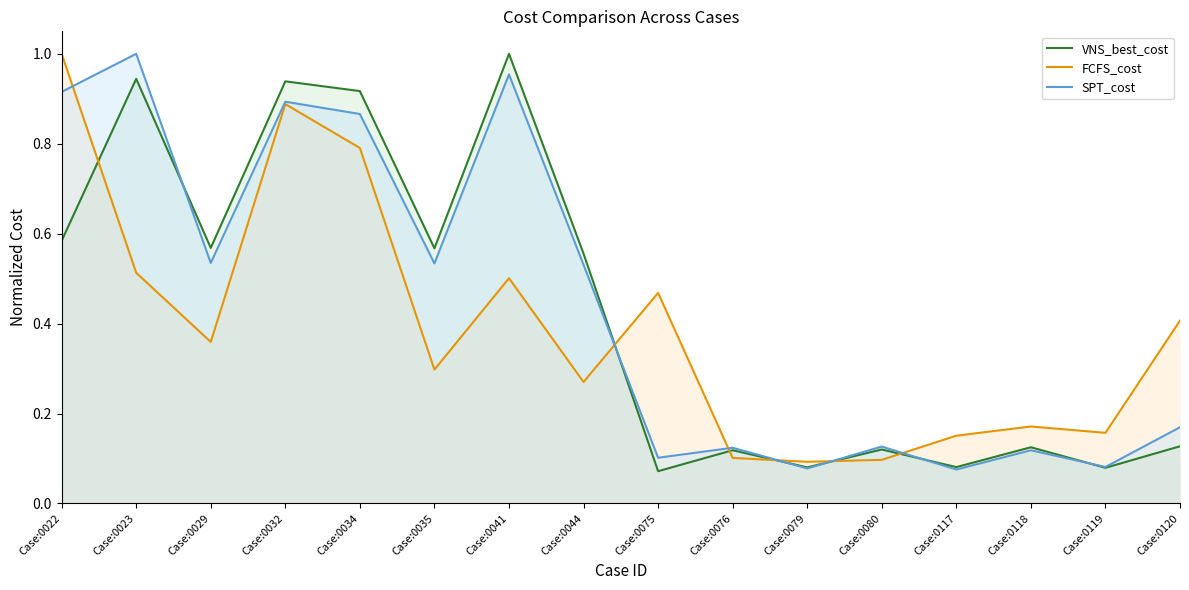

True or false: VNS_best_cost and SPT_cost intersect in this chart.

True